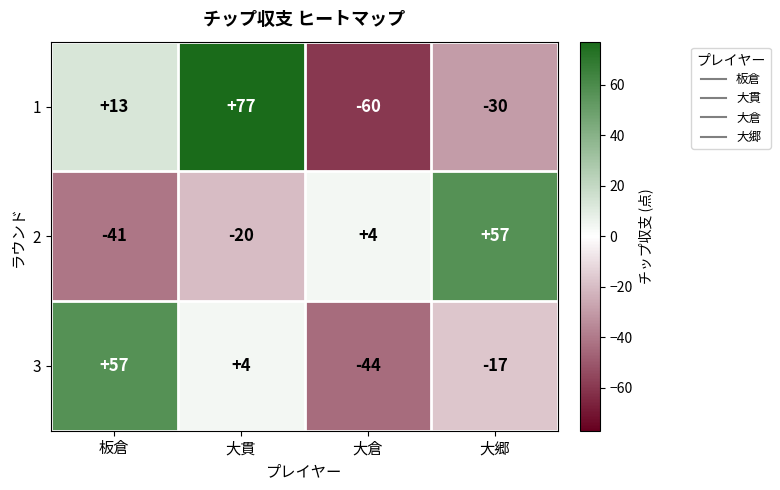

Reading left to right, what are all the values shown in this chart?

1: 板倉=13	大貫=77	大倉=-60	大郷=-30
2: 板倉=-41	大貫=-20	大倉=4	大郷=57
3: 板倉=57	大貫=4	大倉=-44	大郷=-17